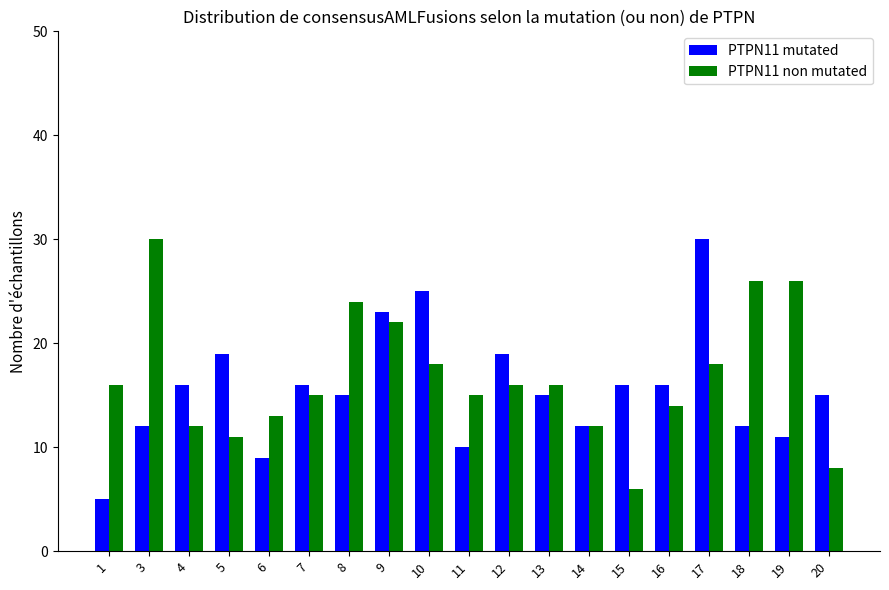

Reading right to left, what are all the values shown in this chart?

PTPN11 mutated: 15	11	12	30	16	16	12	15	19	10	25	23	15	16	9	19	16	12	5
PTPN11 non mutated: 8	26	26	18	14	6	12	16	16	15	18	22	24	15	13	11	12	30	16